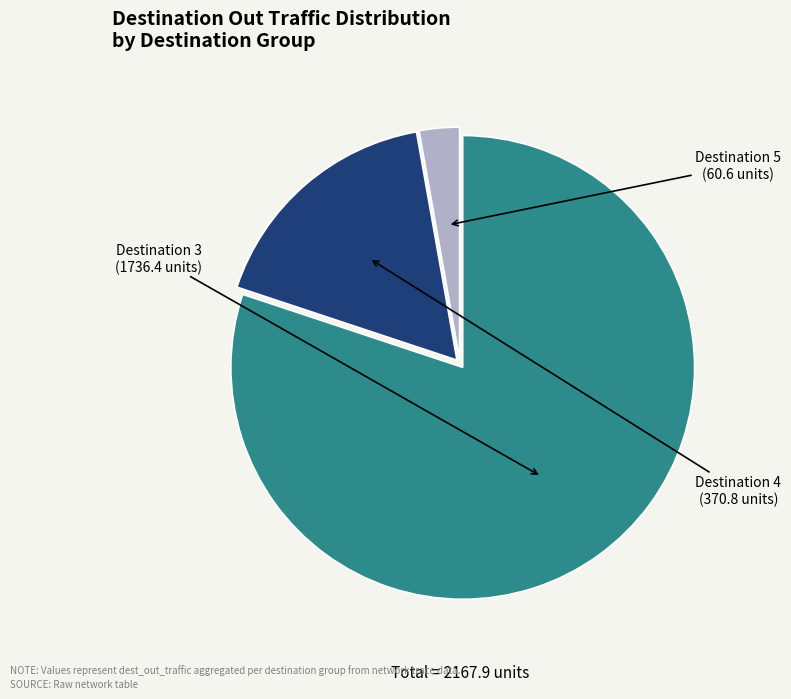

Is there a majority slice in this chart?

Yes